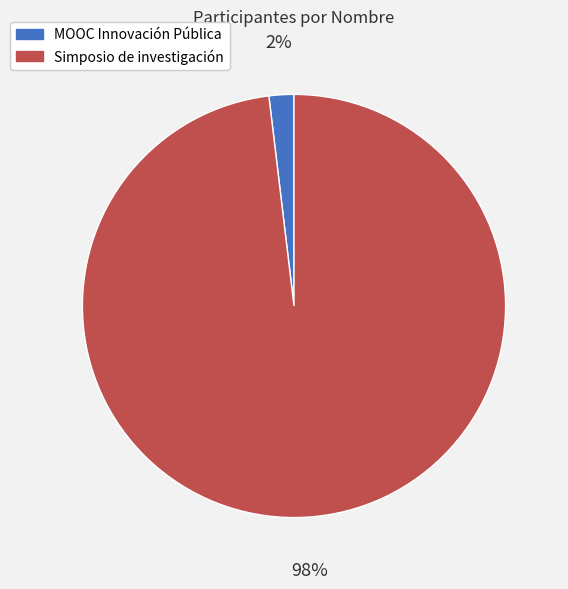

How many slices are in this pie chart?

2